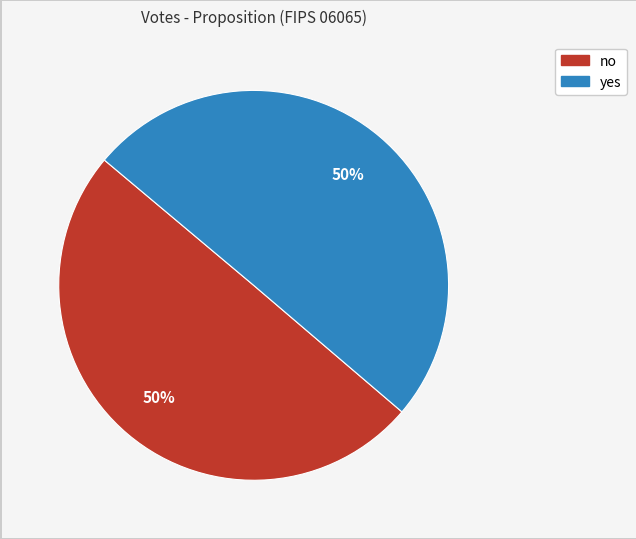

True or false: yes accounts for 50% of the total.

True